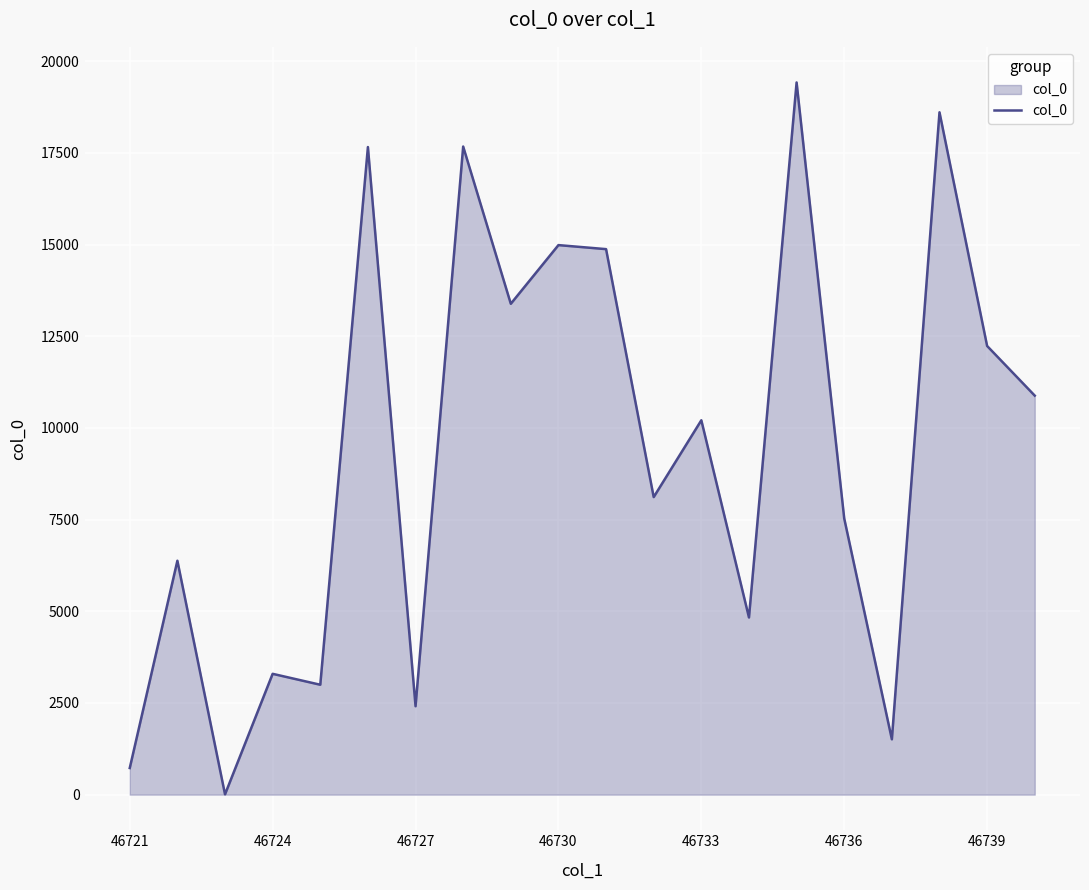

What is the greatest value displayed?

19423